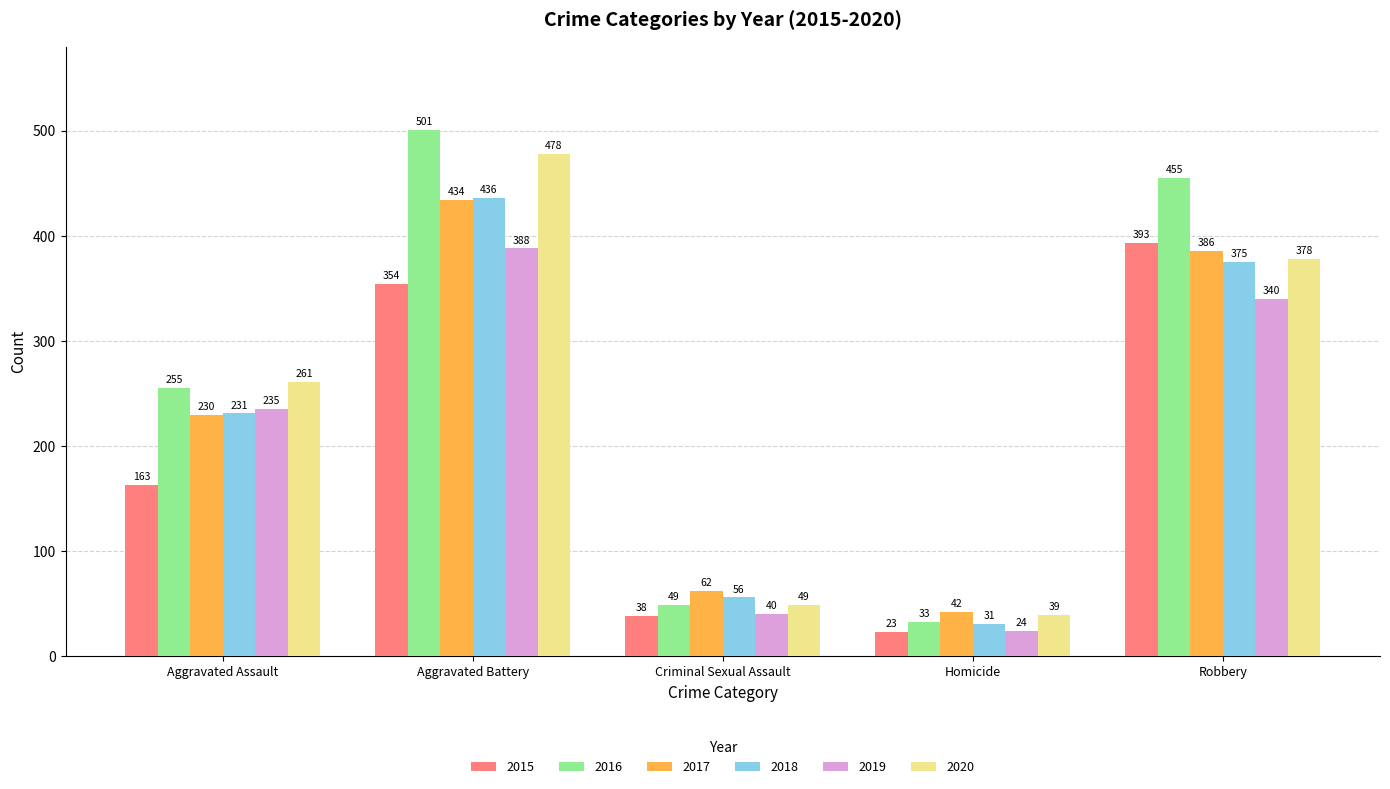

At which category is the sum across all series the highest?

Aggravated Battery